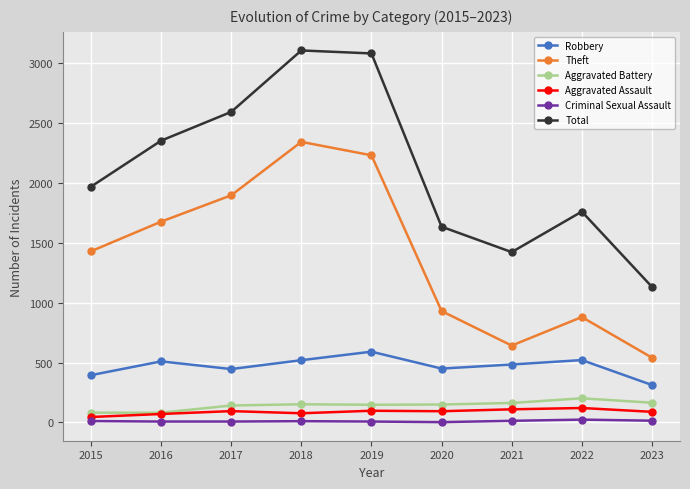

What are all the series names shown in the legend?

Robbery, Theft, Aggravated Battery, Aggravated Assault, Criminal Sexual Assault, Total